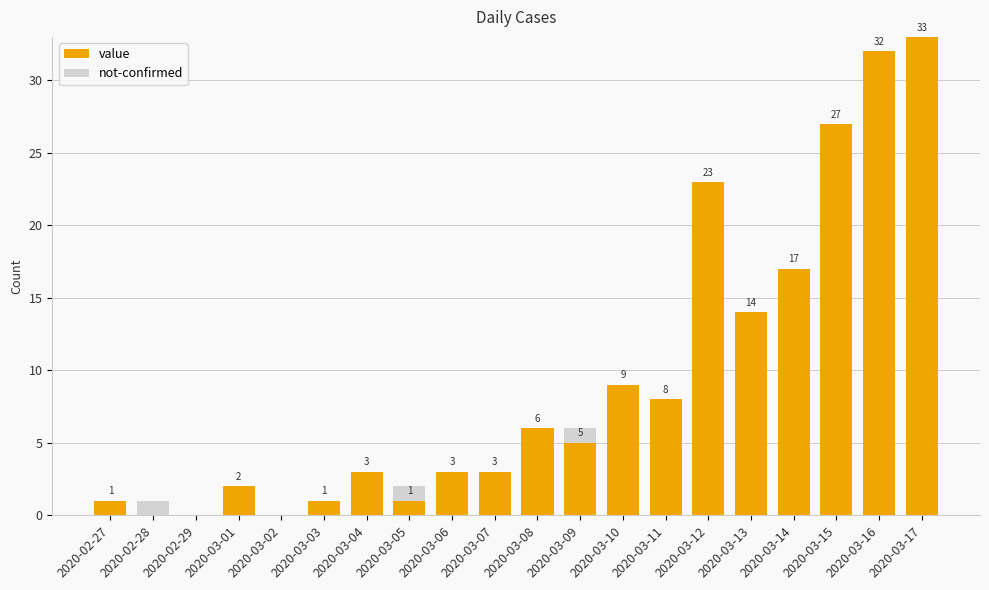

What is the sum of the value values at 2020-03-03 and 2020-03-15?

28